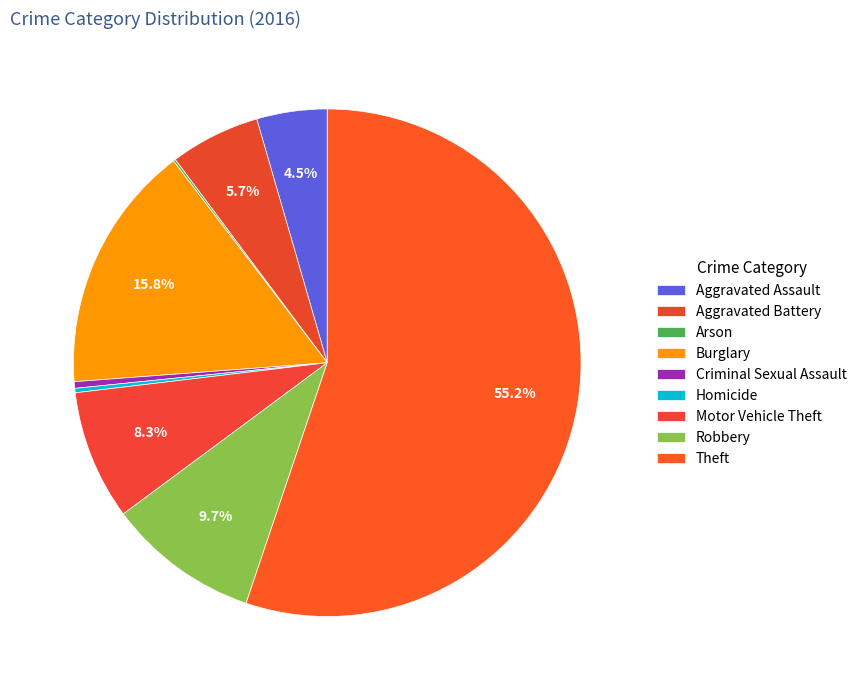

What is the total percentage of Theft and Robbery?

64.8%